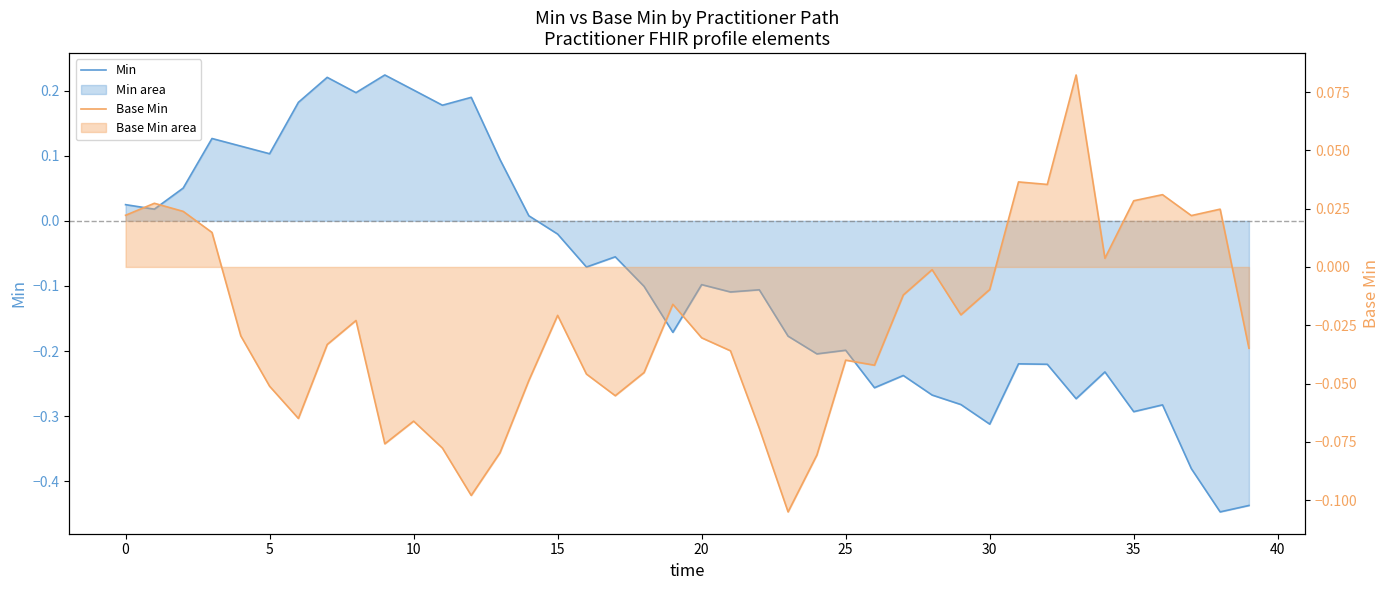

Which series has the largest range (max minus min)?

Min